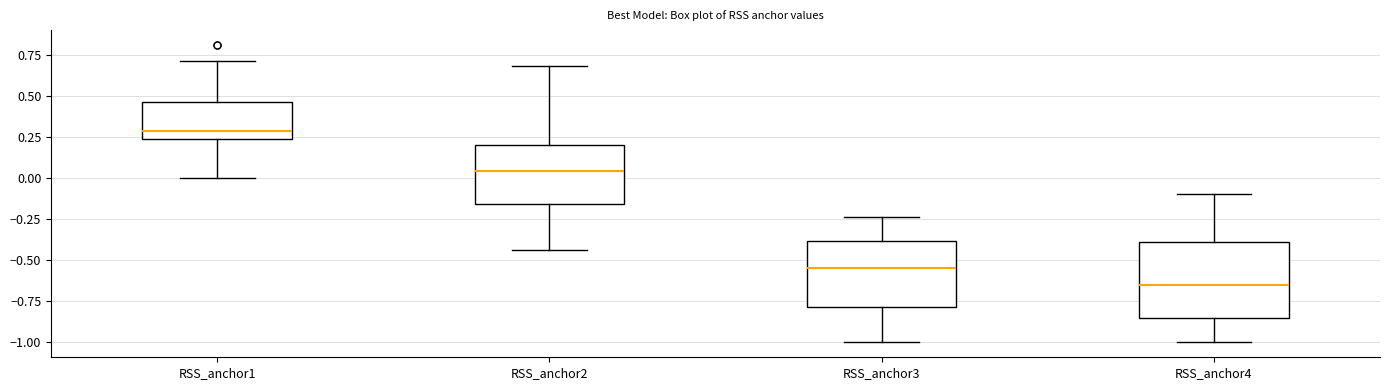

Reading left to right, transcribe this box plot: for each box, give where its median line is, the range the box spans, and where its two whiskers end, as read against the y-axis. The values are not printed on the chart, so give them approximately, as read against the axis.

RSS_anchor1: median 0.30, box 0.25 to 0.45, whiskers 0.00 to 0.70
RSS_anchor2: median 0.05, box -0.15 to 0.20, whiskers -0.45 to 0.70
RSS_anchor3: median -0.55, box -0.80 to -0.40, whiskers -1.00 to -0.25
RSS_anchor4: median -0.65, box -0.85 to -0.40, whiskers -1.00 to -0.10